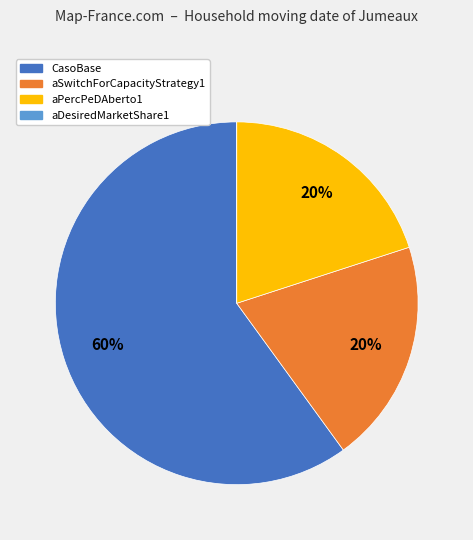

Combined, do aPercPeDAberto1 and CasoBase account for over 50%?

Yes